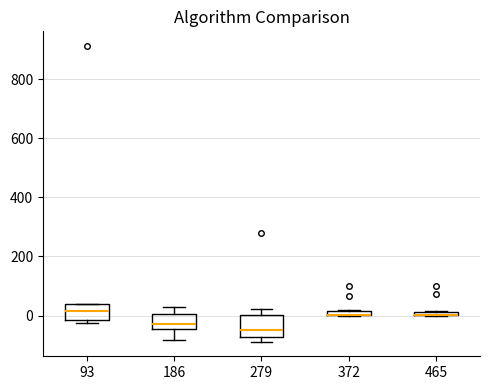

Comparing the boxes themselves (not the whiskers), which one is the tallest?

279